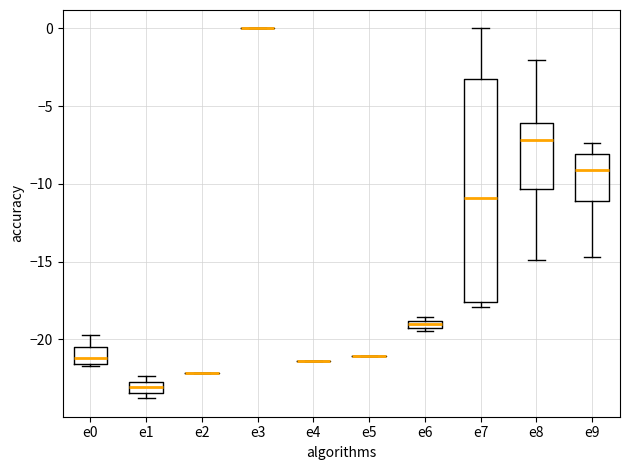

Comparing the boxes themselves (not the whiskers), which one is the tallest?

e7